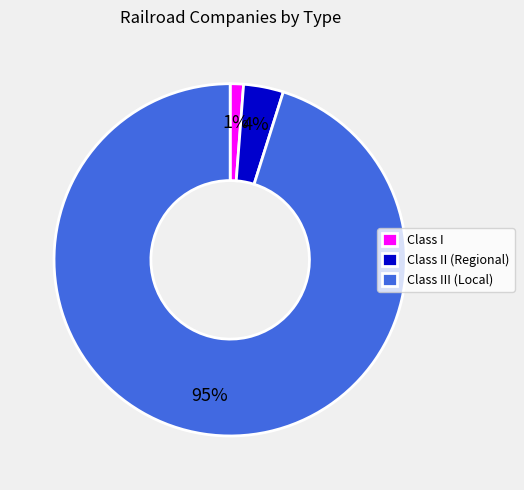

What percentage is the Class II (Regional) slice, to the nearest percent?

4%